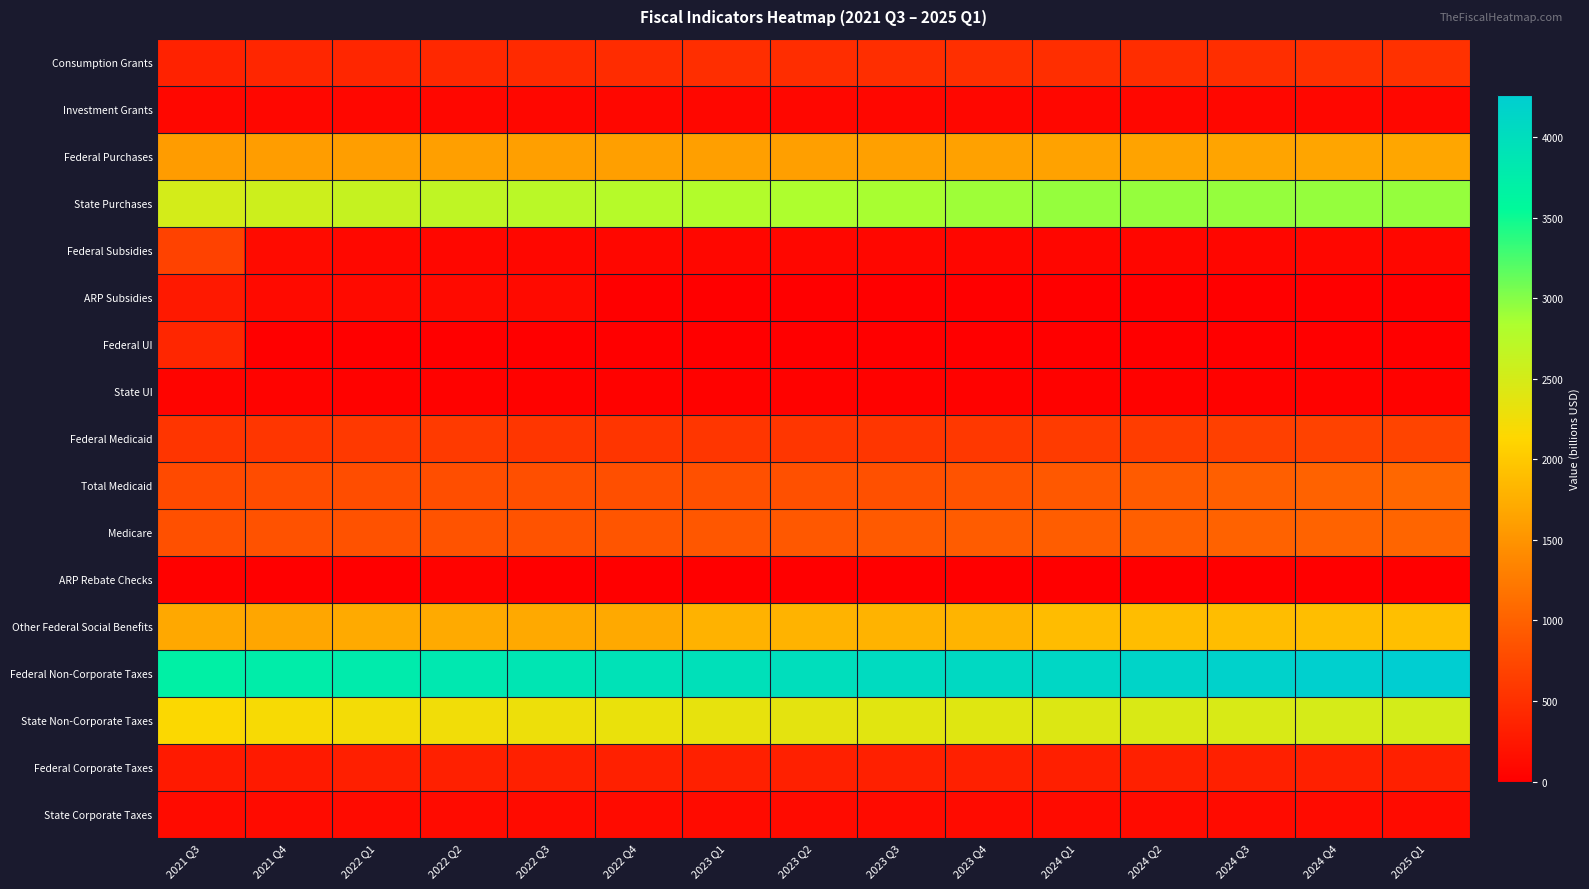

Reading right to left, what are all the values shown in this chart?

Consumption Grants: 2025 Q1=511.2	2024 Q4=503.9	2024 Q3=489.0	2024 Q2=473.9	2024 Q1=481.6	2023 Q4=492.7	2023 Q3=479.4	2023 Q2=471.7	2023 Q1=479.0	2022 Q4=458.3	2022 Q3=438.3	2022 Q2=419.7	2022 Q1=401.6	2021 Q4=393.1	2021 Q3=357.4
Investment Grants: 2025 Q1=75.2	2024 Q4=75.2	2024 Q3=75.2	2024 Q2=75.2	2024 Q1=75.2	2023 Q4=75.2	2023 Q3=75.2	2023 Q2=75.2	2023 Q1=75.2	2022 Q4=75.2	2022 Q3=75.2	2022 Q2=75.2	2022 Q1=75.2	2021 Q4=75.2	2021 Q3=75.2
Federal Purchases: 2025 Q1=1673.4	2024 Q4=1663.1	2024 Q3=1654.1	2024 Q2=1644.7	2024 Q1=1635.8	2023 Q4=1626.9	2023 Q3=1617.9	2023 Q2=1610.2	2023 Q1=1604.3	2022 Q4=1600.0	2022 Q3=1599.8	2022 Q2=1600.5	2022 Q1=1598.5	2021 Q4=1586.4	2021 Q3=1574.5
State Purchases: 2025 Q1=2935.6	2024 Q4=2935.6	2024 Q3=2935.6	2024 Q2=2935.6	2024 Q1=2935.6	2023 Q4=2900.0	2023 Q3=2864.9	2023 Q2=2830.1	2023 Q1=2795.8	2022 Q4=2761.9	2022 Q3=2725.2	2022 Q2=2679.5	2022 Q1=2628.4	2021 Q4=2572.4	2021 Q3=2511.8
Federal Subsidies: 2025 Q1=77.0	2024 Q4=77.0	2024 Q3=74.1	2024 Q2=74.1	2024 Q1=74.1	2023 Q4=74.1	2023 Q3=75.7	2023 Q2=75.7	2023 Q1=75.7	2022 Q4=75.7	2022 Q3=77.6	2022 Q2=77.6	2022 Q1=83.0	2021 Q4=116.3	2021 Q3=684.2
ARP Subsidies: 2025 Q1=-0.9	2024 Q4=-0.9	2024 Q3=1.4	2024 Q2=1.4	2024 Q1=1.4	2023 Q4=1.4	2023 Q3=12.7	2023 Q2=12.7	2023 Q1=12.7	2022 Q4=12.7	2022 Q3=110.2	2022 Q2=110.2	2022 Q1=110.2	2021 Q4=110.2	2021 Q3=267.8
Federal UI: 2025 Q1=0.0	2024 Q4=0.0	2024 Q3=0.0	2024 Q2=0.0	2024 Q1=0.0	2023 Q4=0.0	2023 Q3=0.0	2023 Q2=0.0	2023 Q1=0.0	2022 Q4=0.0	2022 Q3=0.0	2022 Q2=0.0	2022 Q1=0.0	2021 Q4=0.0	2021 Q3=393.9
State UI: 2025 Q1=32.4	2024 Q4=31.9	2024 Q3=31.4	2024 Q2=31.1	2024 Q1=30.6	2023 Q4=30.0	2023 Q3=29.5	2023 Q2=29.1	2023 Q1=28.6	2022 Q4=28.4	2022 Q3=28.8	2022 Q2=29.9	2022 Q1=32.1	2021 Q4=36.0	2021 Q3=41.4
Federal Medicaid: 2025 Q1=715.0	2024 Q4=686.9	2024 Q3=659.8	2024 Q2=633.9	2024 Q1=608.9	2023 Q4=584.9	2023 Q3=561.9	2023 Q2=560.2	2023 Q1=558.5	2022 Q4=556.8	2022 Q3=557.7	2022 Q2=604.9	2022 Q1=595.7	2021 Q4=561.5	2021 Q3=553.0
Total Medicaid: 2025 Q1=1055.7	2024 Q4=1014.1	2024 Q3=974.2	2024 Q2=935.9	2024 Q1=899.0	2023 Q4=863.7	2023 Q3=829.7	2023 Q2=827.2	2023 Q1=824.6	2022 Q4=822.2	2022 Q3=819.7	2022 Q2=807.2	2022 Q1=794.9	2021 Q4=782.7	2021 Q3=770.8
Medicare: 2025 Q1=1038.2	2024 Q4=1019.1	2024 Q3=1000.4	2024 Q2=982.1	2024 Q1=964.0	2023 Q4=946.3	2023 Q3=928.7	2023 Q2=911.4	2023 Q1=894.4	2022 Q4=877.7	2022 Q3=861.3	2022 Q2=859.2	2022 Q1=843.4	2021 Q4=843.9	2021 Q3=829.4
ARP Rebate Checks: 2025 Q1=0.0	2024 Q4=0.0	2024 Q3=0.0	2024 Q2=0.0	2024 Q1=0.0	2023 Q4=0.0	2023 Q3=0.0	2023 Q2=0.0	2023 Q1=0.0	2022 Q4=0.0	2022 Q3=0.0	2022 Q2=34.9	2022 Q1=14.9	2021 Q4=0.0	2021 Q3=20.0
Other Federal Social Benefits: 2025 Q1=1907.1	2024 Q4=1900.0	2024 Q3=1892.9	2024 Q2=1885.8	2024 Q1=1878.7	2023 Q4=1805.3	2023 Q3=1798.2	2023 Q2=1791.1	2023 Q1=1784.0	2022 Q4=1706.6	2022 Q3=1704.5	2022 Q2=1712.4	2022 Q1=1710.3	2021 Q4=1669.6	2021 Q3=1692.5
Federal Non-Corporate Taxes: 2025 Q1=4264.8	2024 Q4=4226.0	2024 Q3=4188.3	2024 Q2=4150.6	2024 Q1=4114.5	2023 Q4=4078.2	2023 Q3=4040.5	2023 Q2=4002.0	2023 Q1=3963.2	2022 Q4=3928.7	2022 Q3=3885.7	2022 Q2=3839.6	2022 Q1=3789.5	2021 Q4=3753.2	2021 Q3=3702.7
State Non-Corporate Taxes: 2025 Q1=2514.7	2024 Q4=2492.1	2024 Q3=2470.9	2024 Q2=2448.7	2024 Q1=2427.5	2023 Q4=2406.2	2023 Q3=2383.9	2023 Q2=2360.4	2023 Q1=2336.8	2022 Q4=2311.8	2022 Q3=2284.0	2022 Q2=2253.7	2022 Q1=2224.5	2021 Q4=2194.3	2021 Q3=2164.4
Federal Corporate Taxes: 2025 Q1=338.0	2024 Q4=337.1	2024 Q3=335.2	2024 Q2=333.8	2024 Q1=332.2	2023 Q4=332.7	2023 Q3=332.7	2023 Q2=334.5	2023 Q1=337.4	2022 Q4=339.1	2022 Q3=339.3	2022 Q2=337.7	2022 Q1=332.0	2021 Q4=278.5	2021 Q3=275.4
State Corporate Taxes: 2025 Q1=121.2	2024 Q4=120.9	2024 Q3=120.2	2024 Q2=119.7	2024 Q1=119.1	2023 Q4=119.3	2023 Q3=119.3	2023 Q2=119.9	2023 Q1=121.0	2022 Q4=121.6	2022 Q3=121.7	2022 Q2=121.1	2022 Q1=119.0	2021 Q4=121.2	2021 Q3=119.9